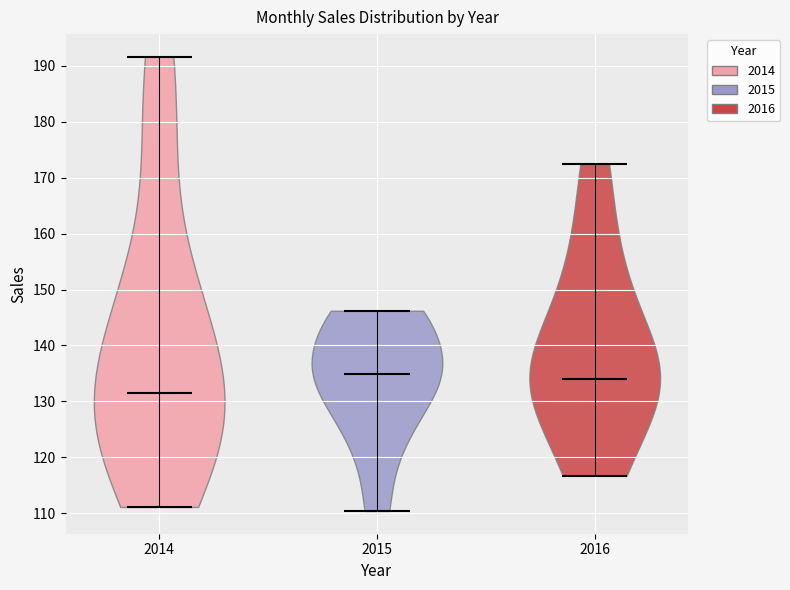

What is the lowest point the violin at x = 2015 reaches on the y-axis? The values are not printed on the chart, so give them approximately, as read against the axis.

110